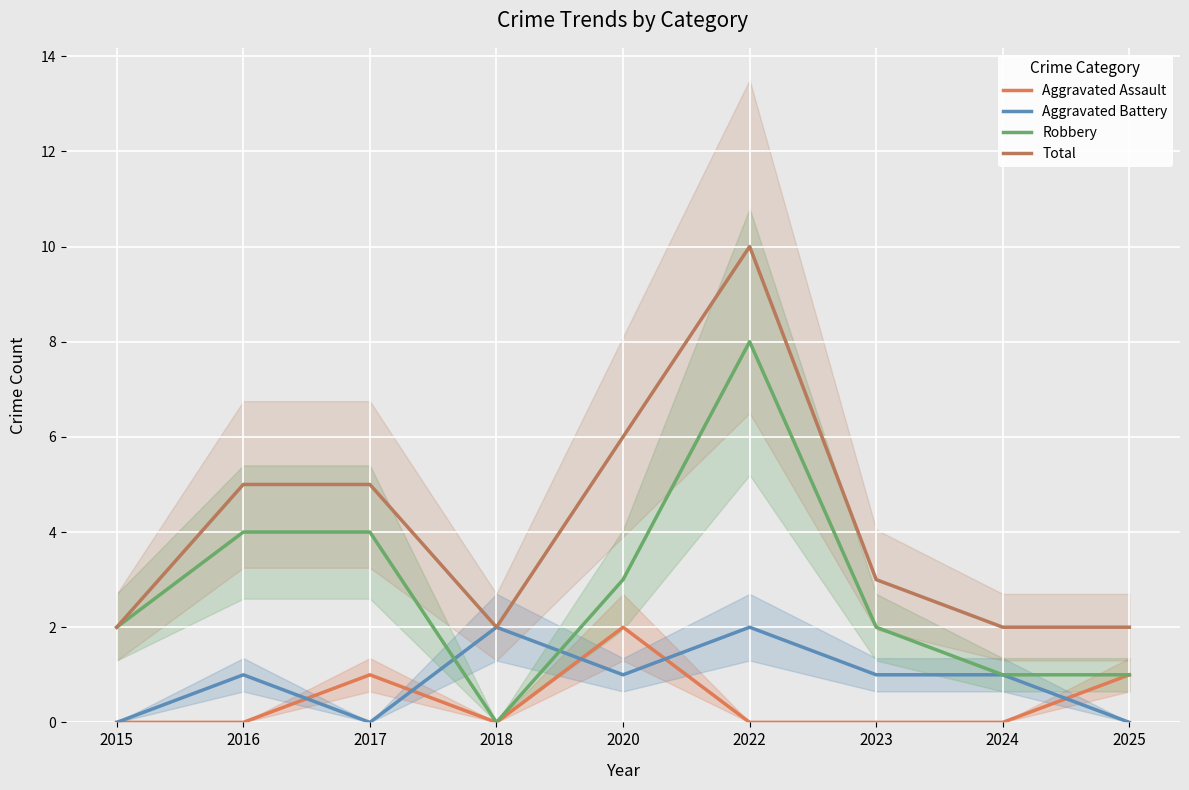

What is the value of the Aggravated Assault point at the 9th from the left?

1